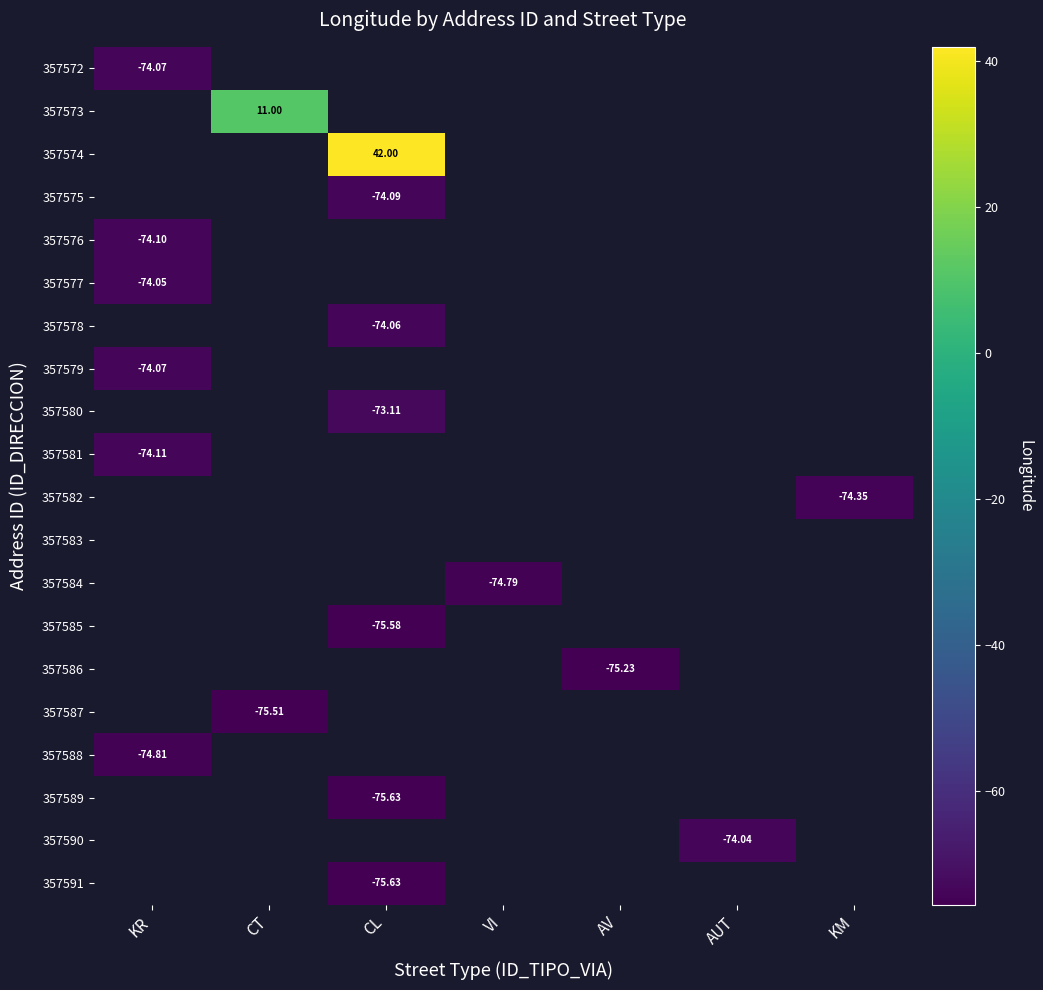

What is the greatest value displayed?

42.0